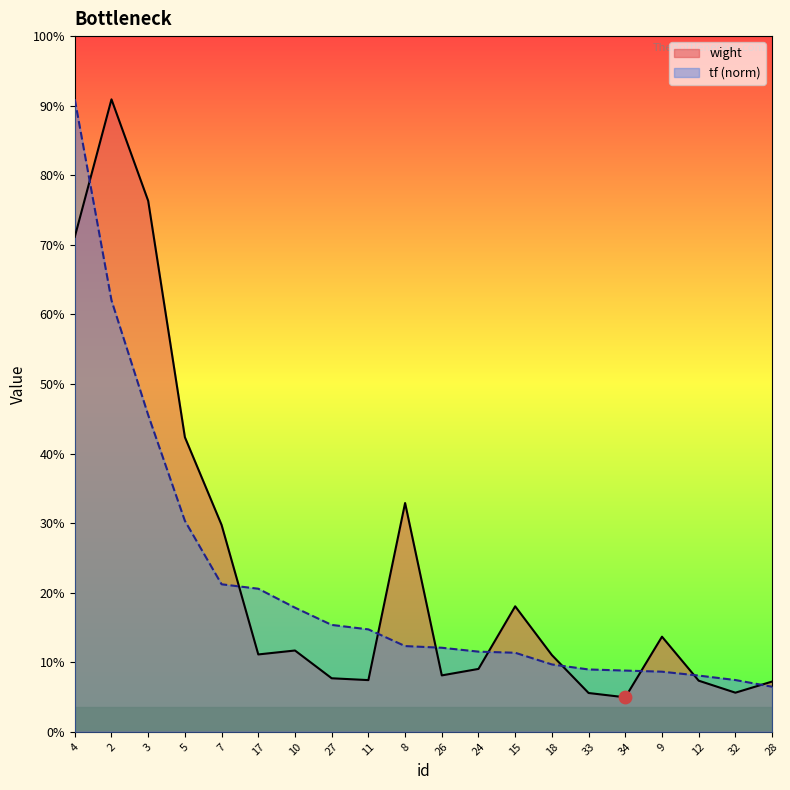

Which series contains the highest Y value?

wight